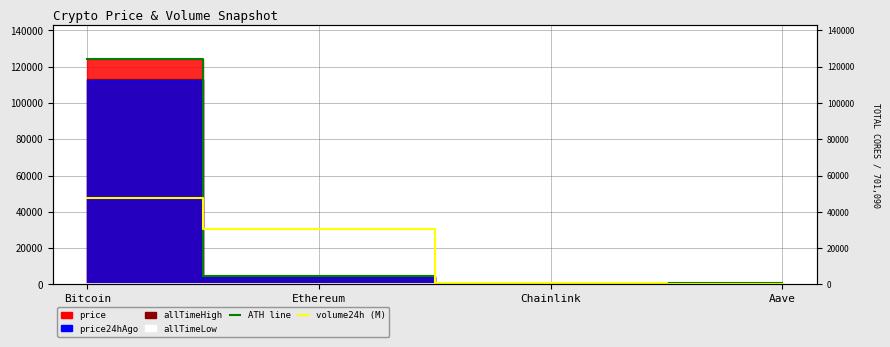

List the labels in order of value, smallest first.

Aave, Chainlink, Ethereum, Bitcoin